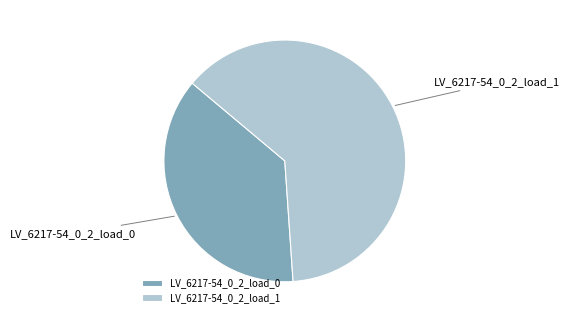

Do LV_6217-54_0_2_load_0 and LV_6217-54_0_2_load_1 together represent more than half of the pie?

Yes